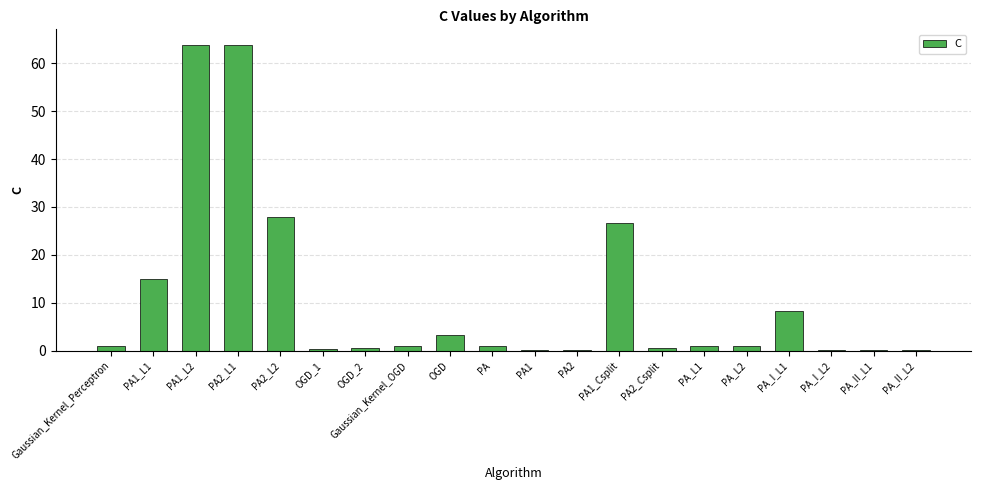

What is the sum of all values?

215.7